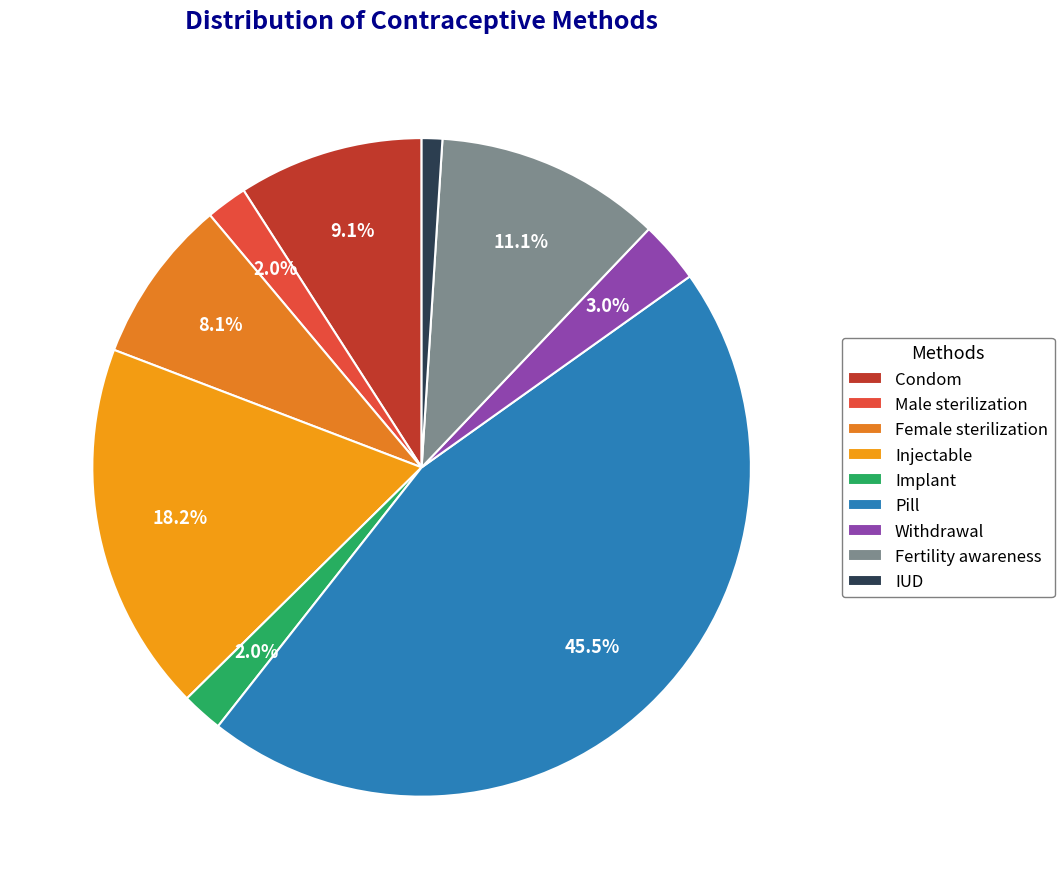

To the nearest percent, what percentage of the pie is Female sterilization?

8%